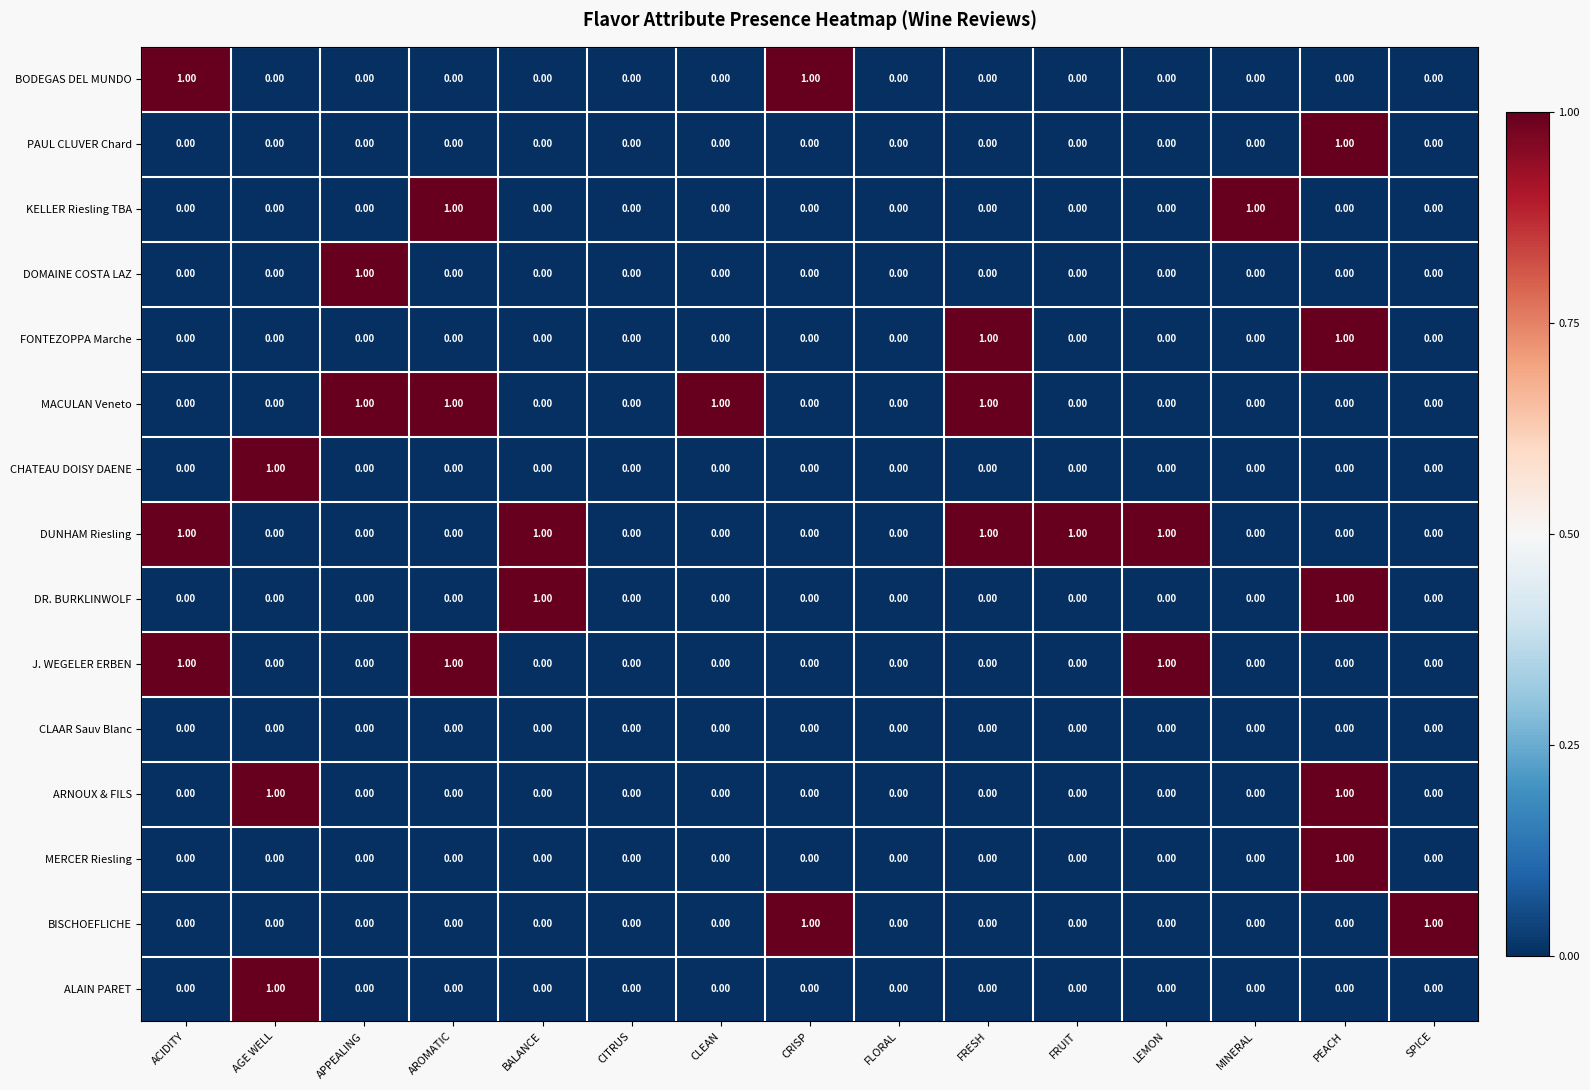

Which series has the largest total across all categories?

DUNHAM Riesling